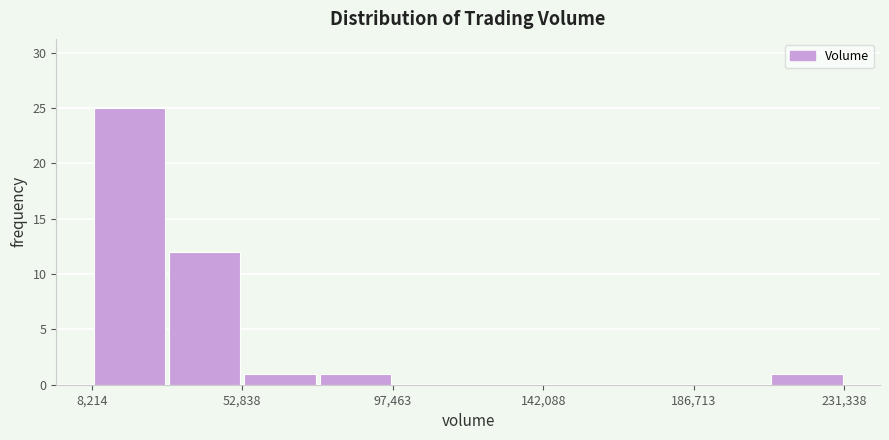

Over which range of the x-axis is the bar tallest?

10000 to 30000